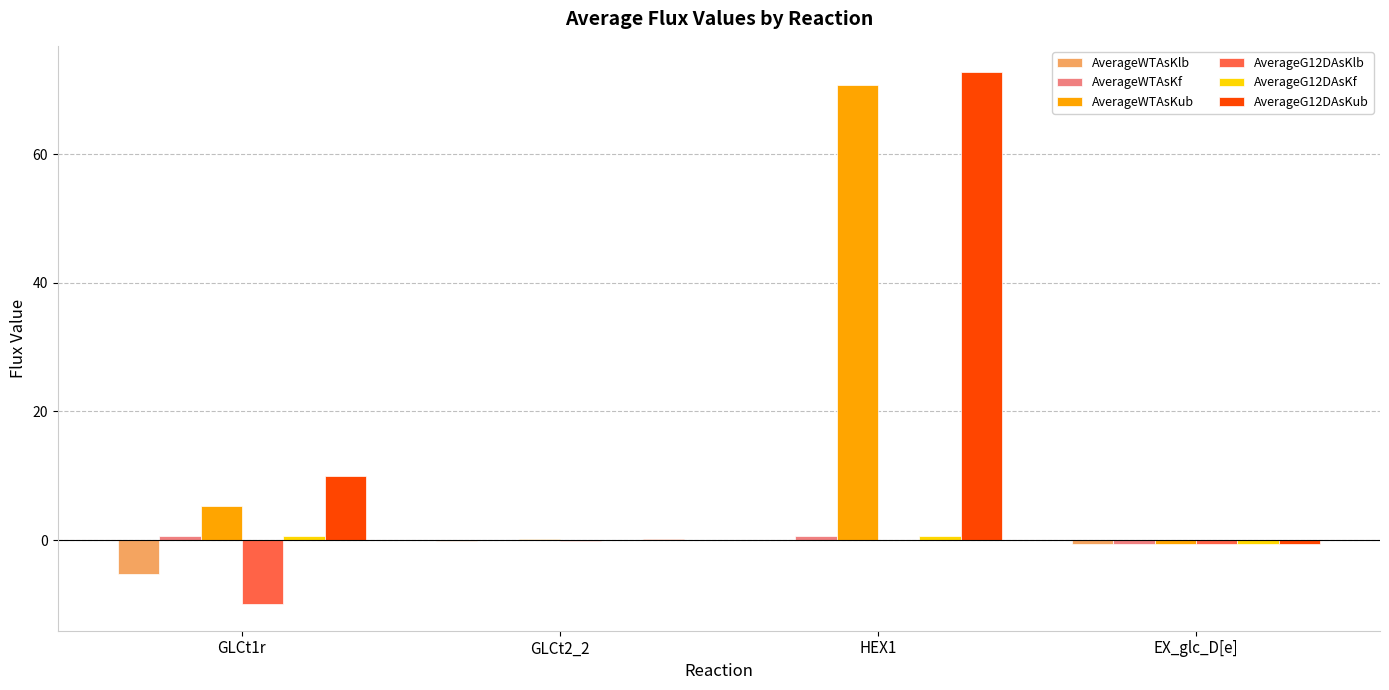

At which category is the sum across all series the highest?

HEX1